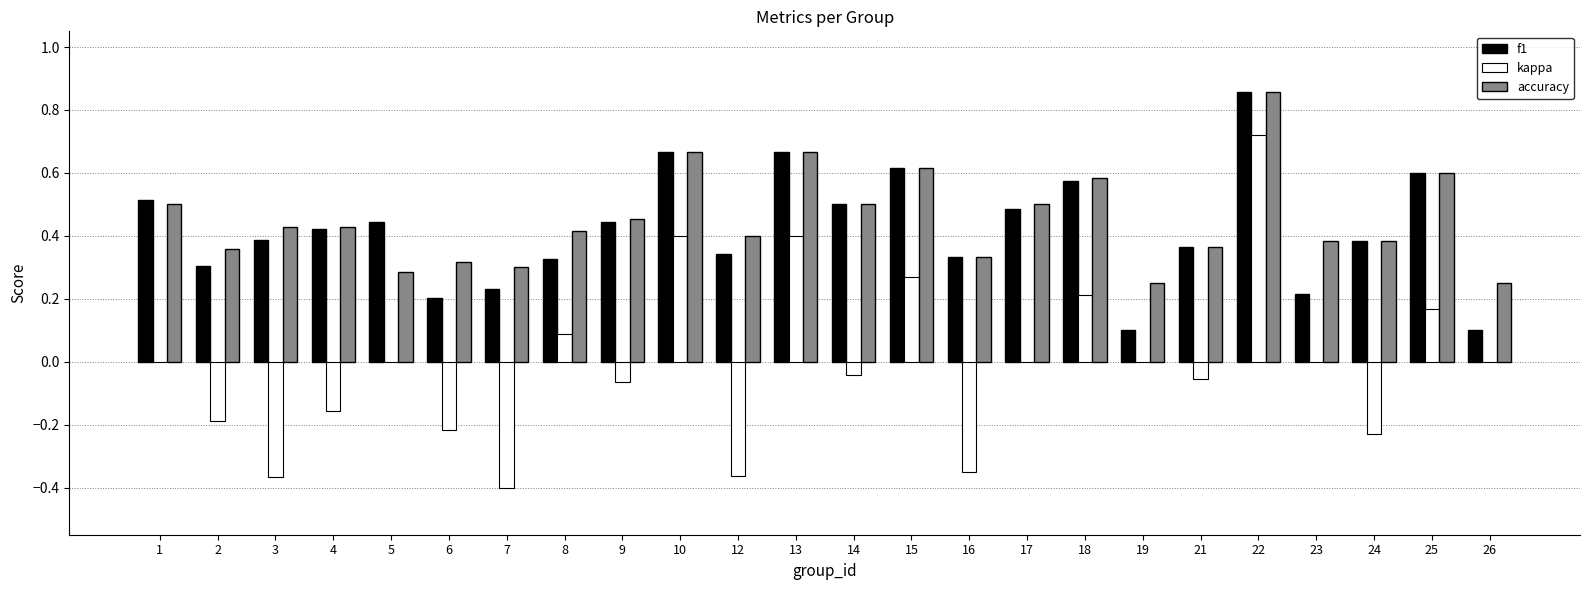

Between 18 and 24, which series saw the biggest shift?

kappa